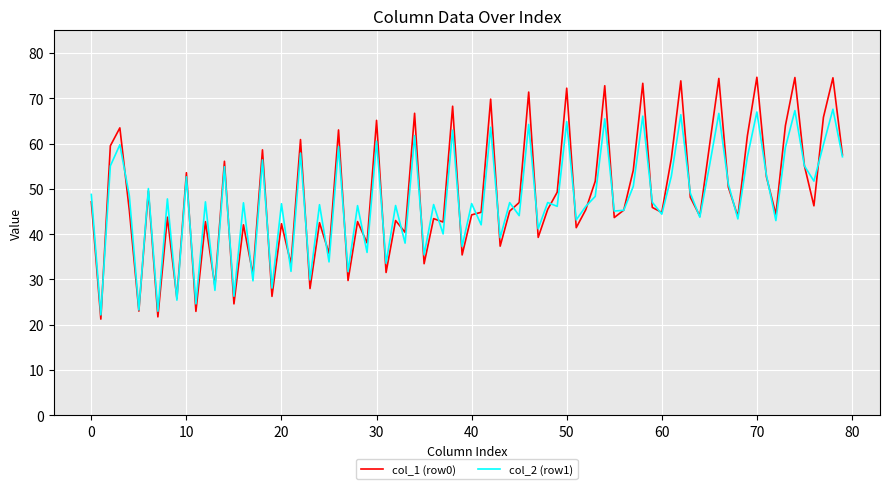

Which series has the largest range (max minus min)?

col_1 (row0)